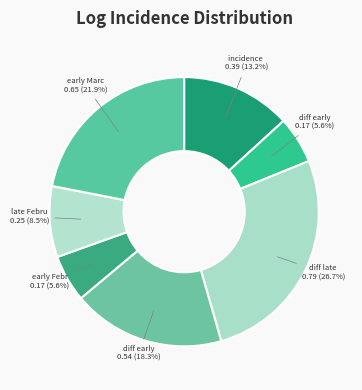

Count the number of slices in the pie.

7